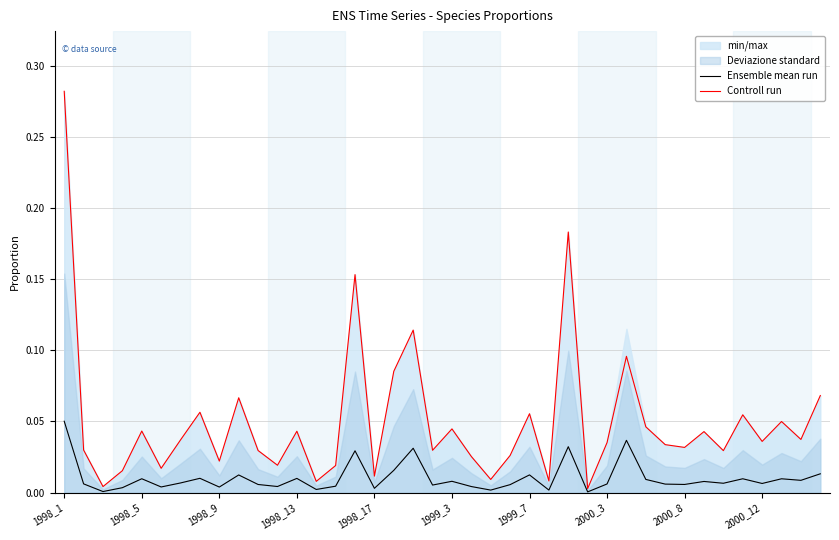

Which category has the highest value in the Controll run series?

1998_1